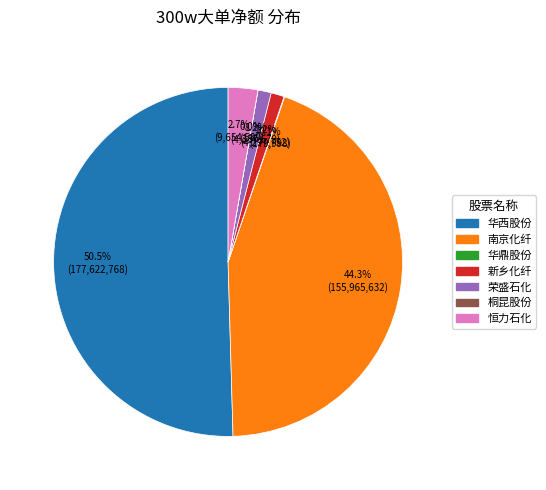

What percentage is NOT represented by 新乡化纤?

98.8%